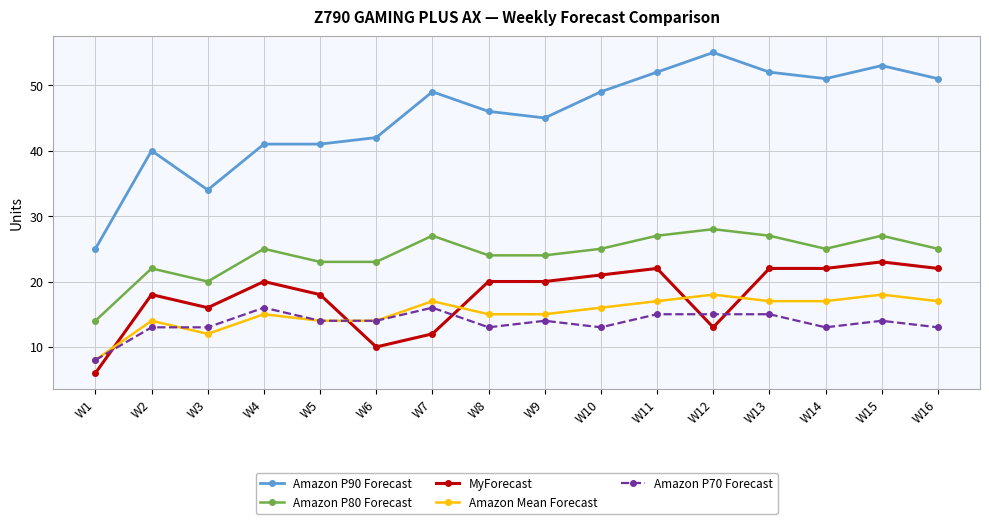

True or false: Amazon Mean Forecast and Amazon P90 Forecast intersect in this chart.

False